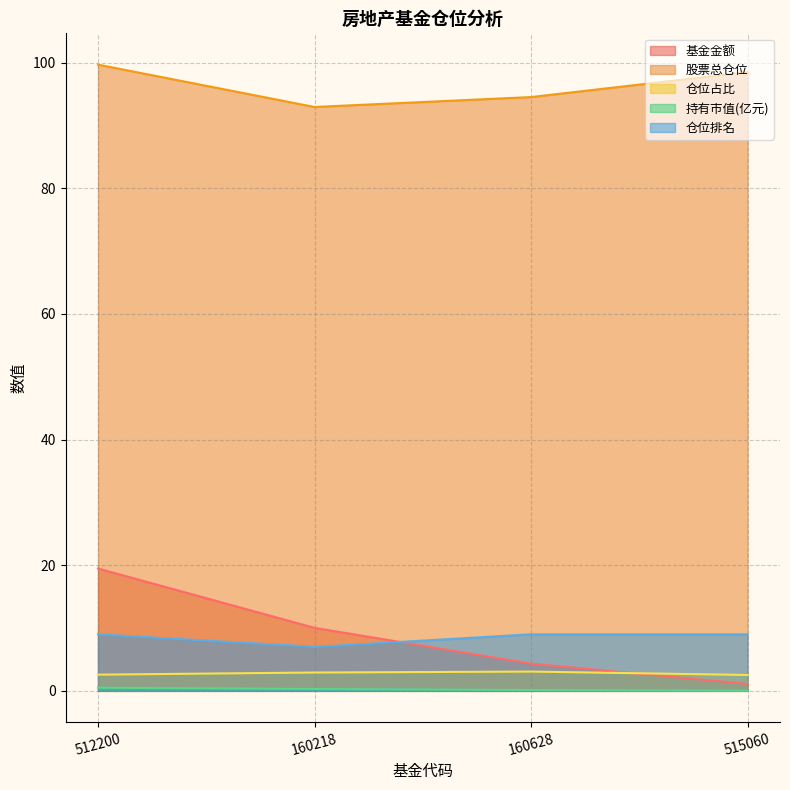

What is the difference between the maximum and minimum values in the 股票总仓位 series?

6.7